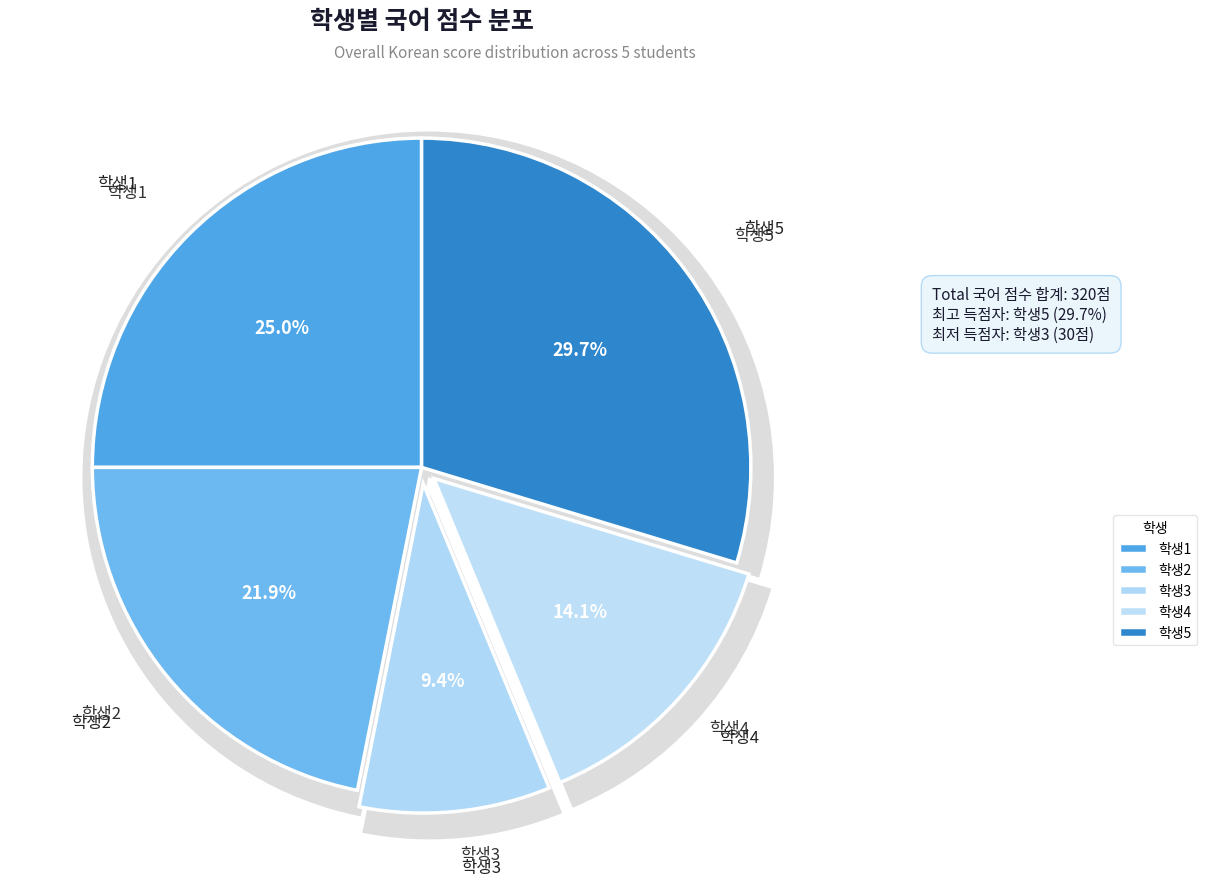

Combined, do 학생4 and 학생5 account for over 50%?

No